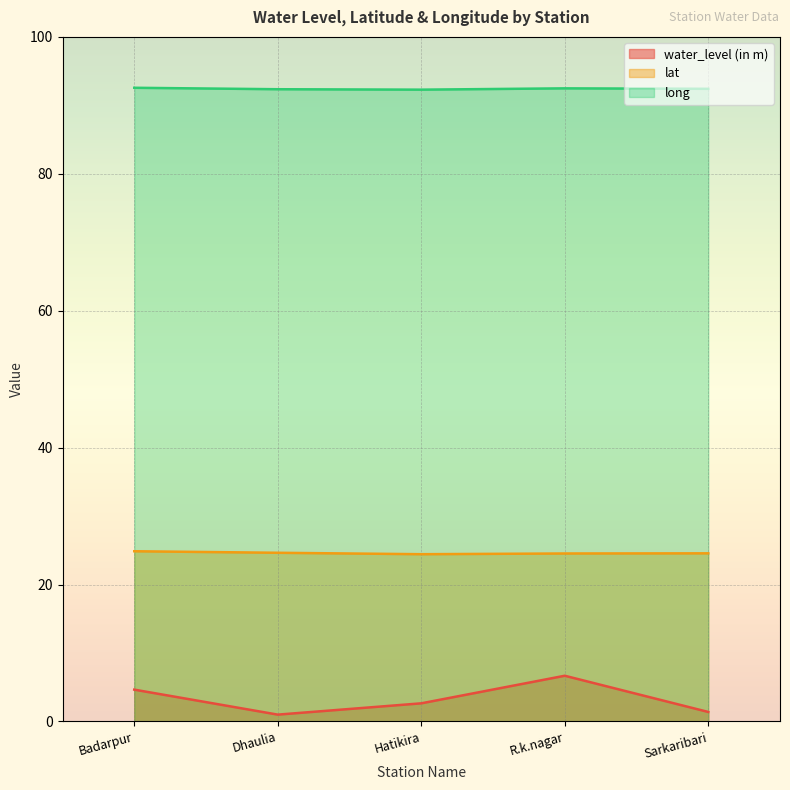

True or false: long and lat cross at least once.

False